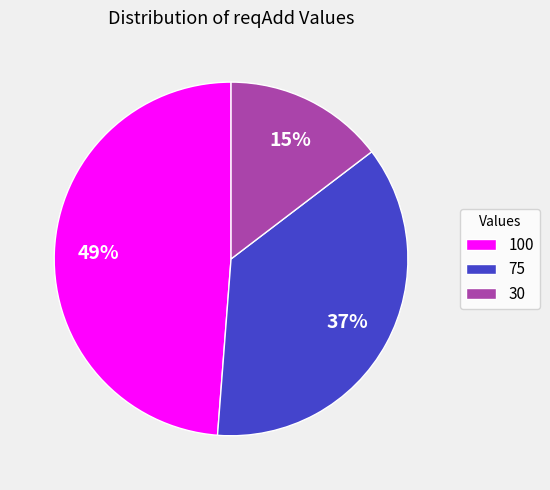

Approximately how many times larger is the value at 75 compared to 100?

0.8